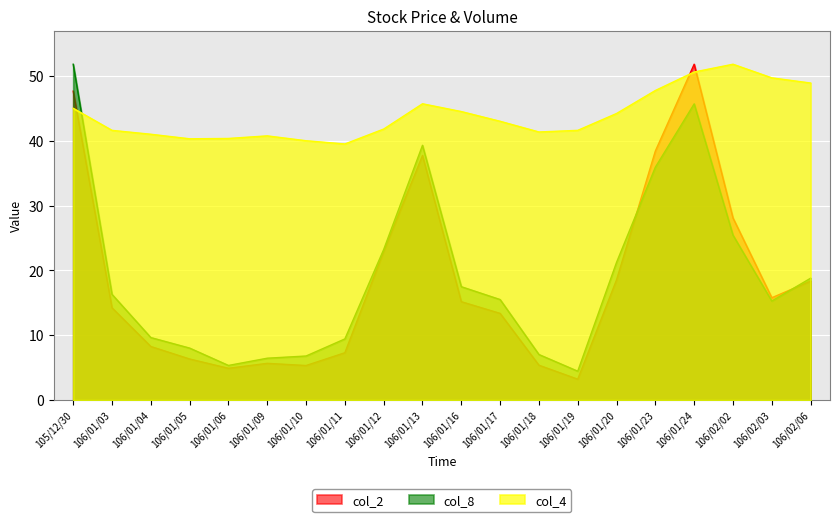

What is the average value of the col_4 series?

44.0